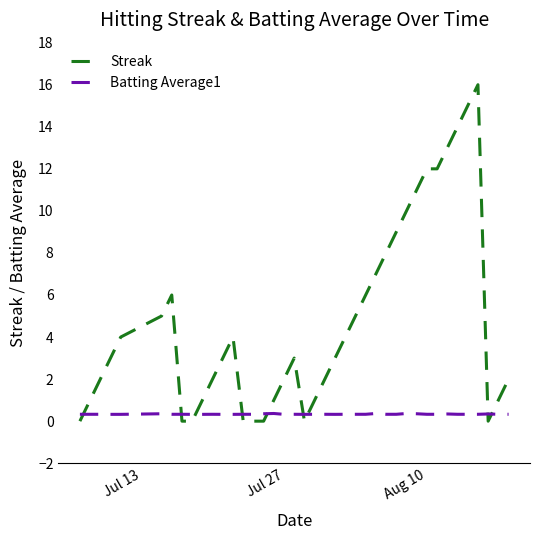

What is the maximum value for Batting Average1?

0.4